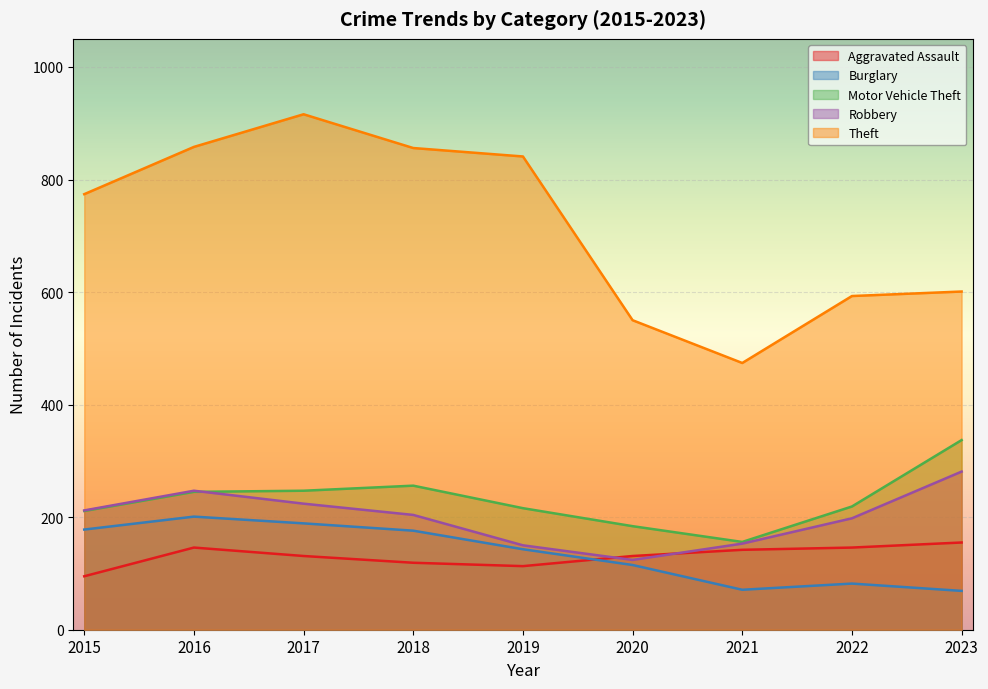

Is it true that Motor Vehicle Theft equals 386 at 2017?

False